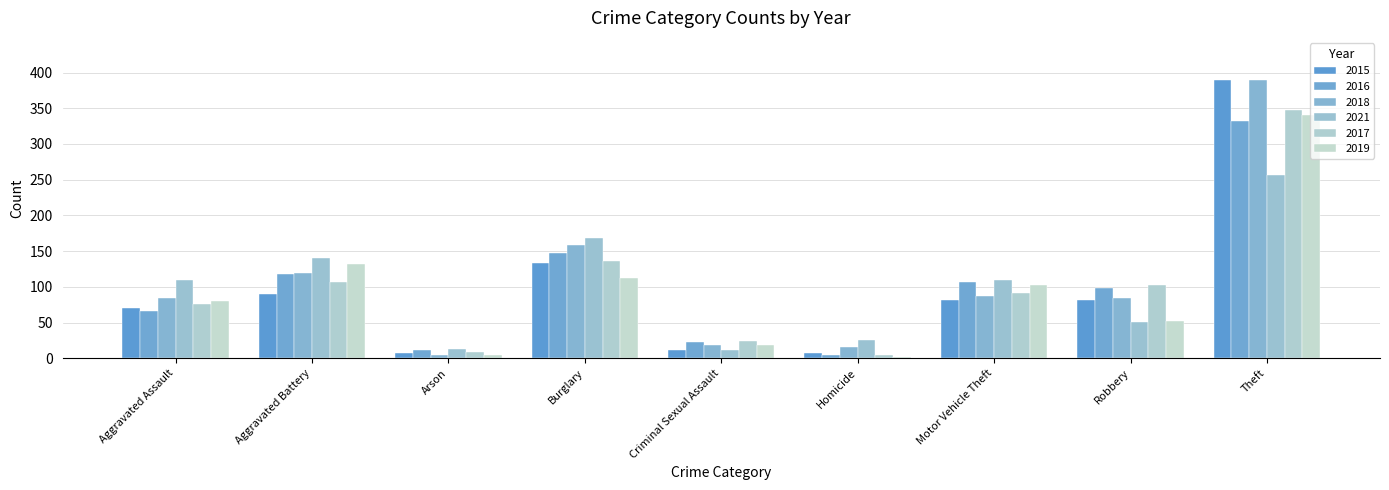

Are the bars horizontal?

No